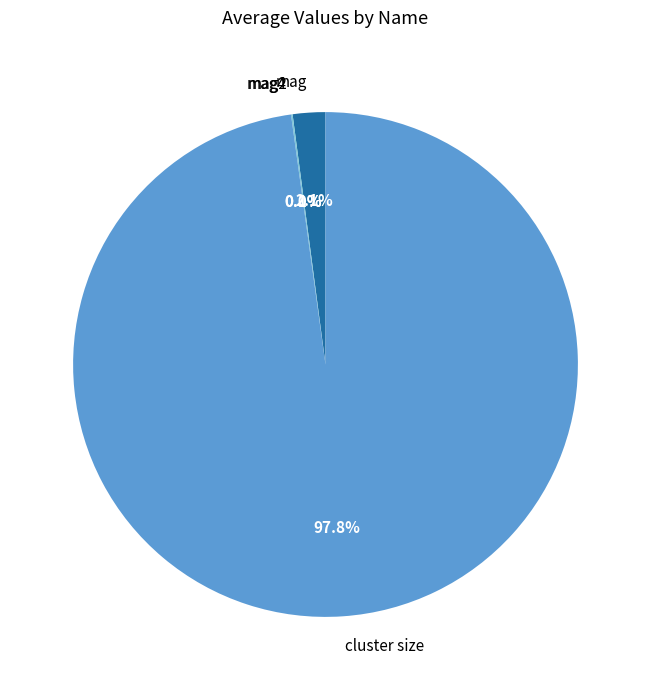

Does cluster size represent more than half of the total?

Yes